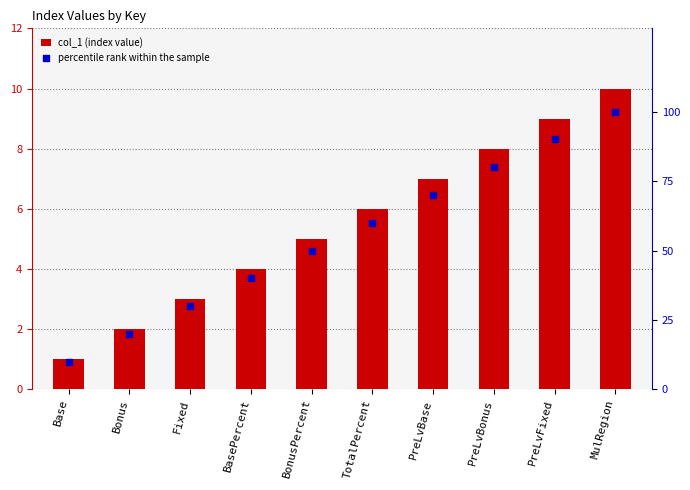

What is the total value across all series at PreLvBase?

77